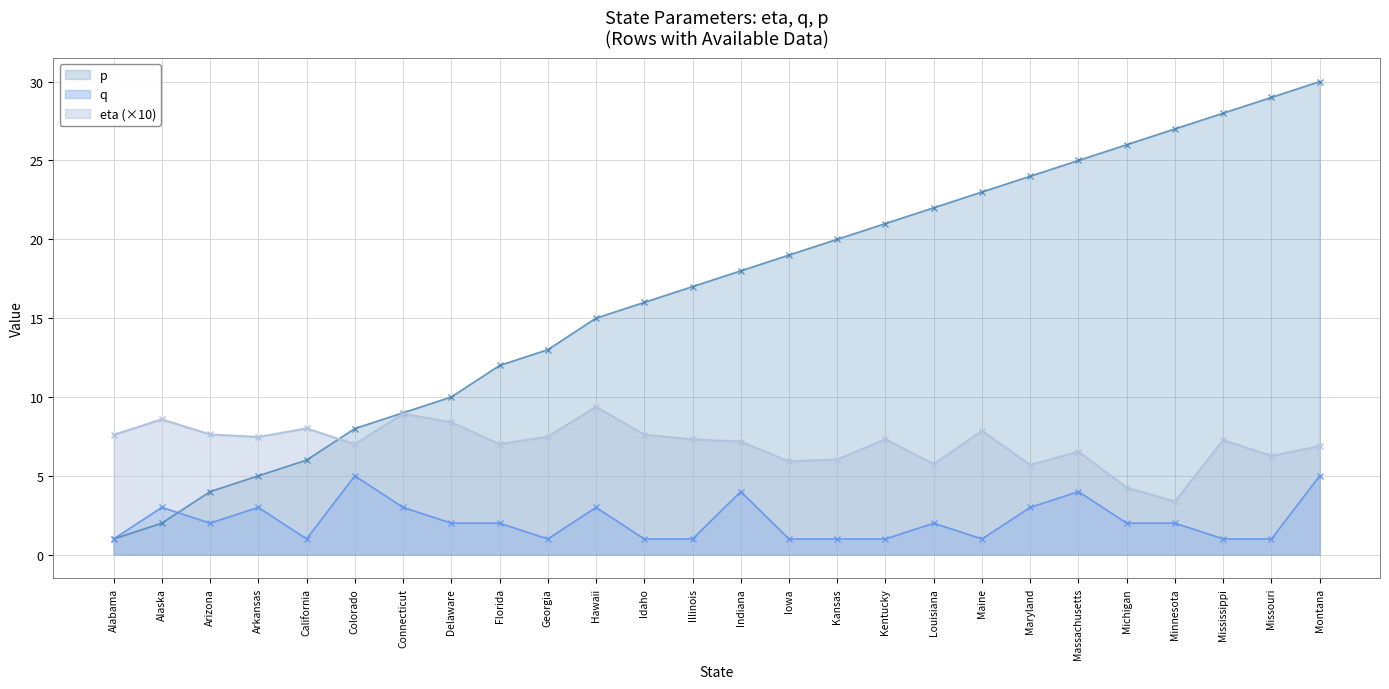

Reading right to left, extract all data points from this chart.

eta: 6.9	6.3	7.3	3.4	4.3	6.5	5.7	7.9	5.7	7.3	6.0	5.9	7.2	7.3	7.6	9.4	7.5	7.0	8.4	8.9	7.0	8.0	7.5	7.6	8.6	7.6
q: 5.0	1.0	1.0	2.0	2.0	4.0	3.0	1.0	2.0	1.0	1.0	1.0	4.0	1.0	1.0	3.0	1.0	2.0	2.0	3.0	5.0	1.0	3.0	2.0	3.0	1.0
p: 30.0	29.0	28.0	27.0	26.0	25.0	24.0	23.0	22.0	21.0	20.0	19.0	18.0	17.0	16.0	15.0	13.0	12.0	10.0	9.0	8.0	6.0	5.0	4.0	2.0	1.0